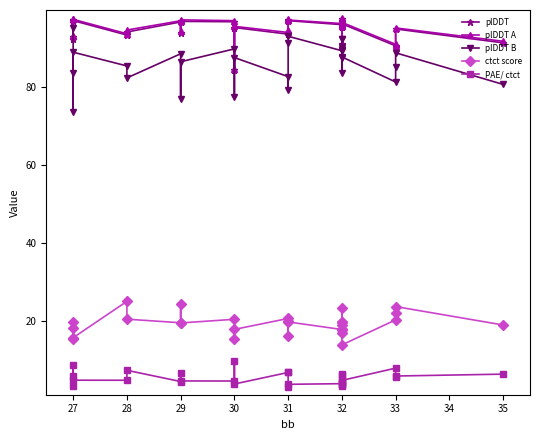

What value does the PAE/ ctct series have at 29?

4.6